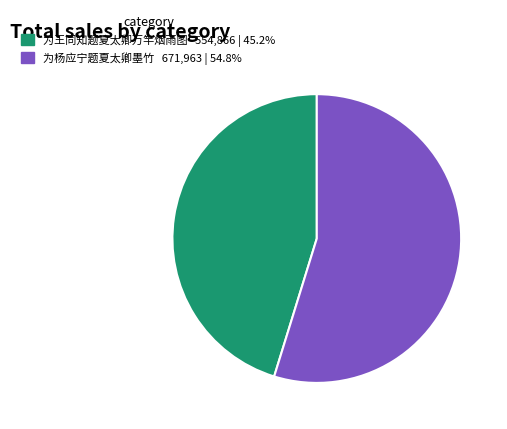

Do 为杨应宁题夏太卿墨竹 and 为王同知题夏太卿万竿烟雨图 together represent more than half of the pie?

Yes